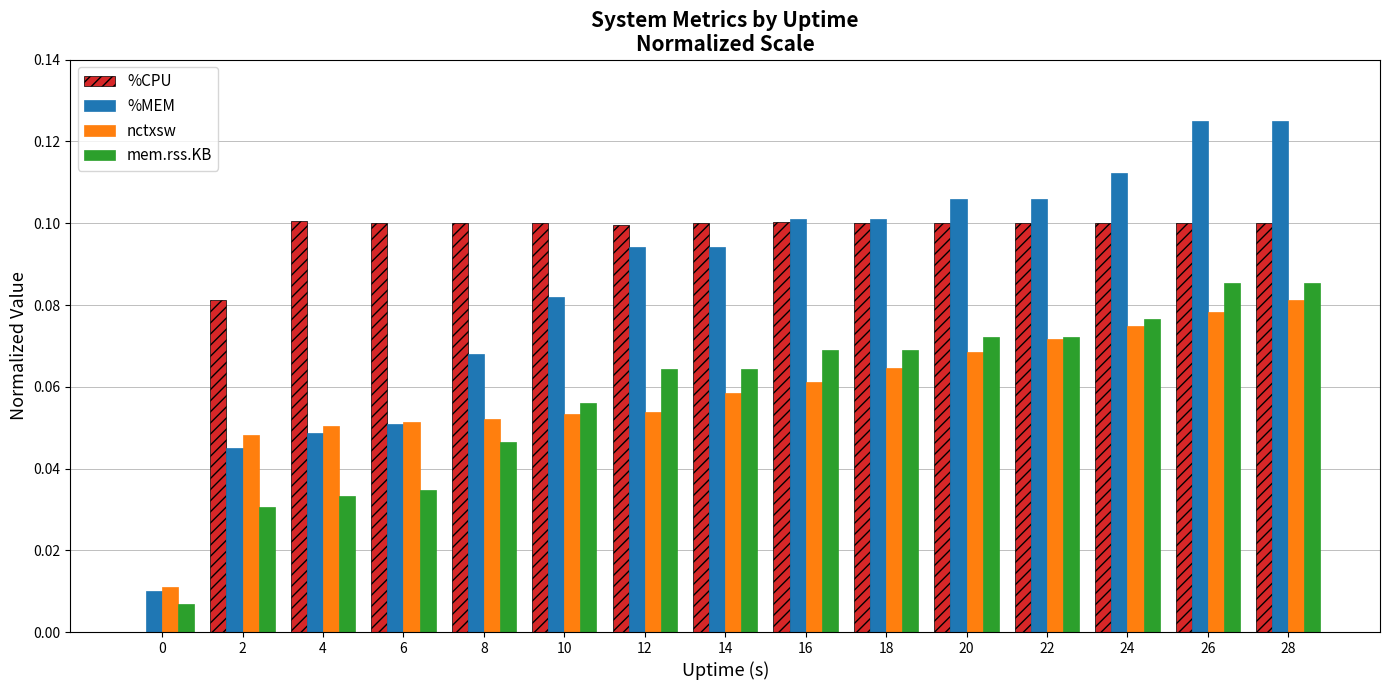

What is the sum of all %MEM values?

1.3